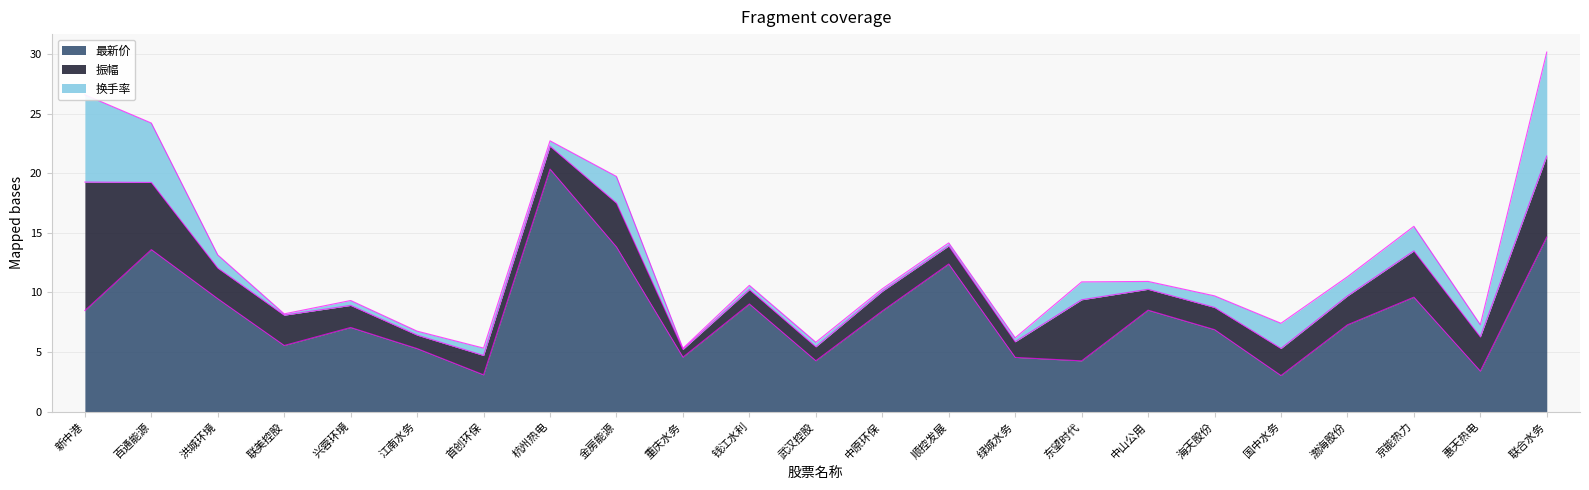

How many lines are shown in the chart?

3